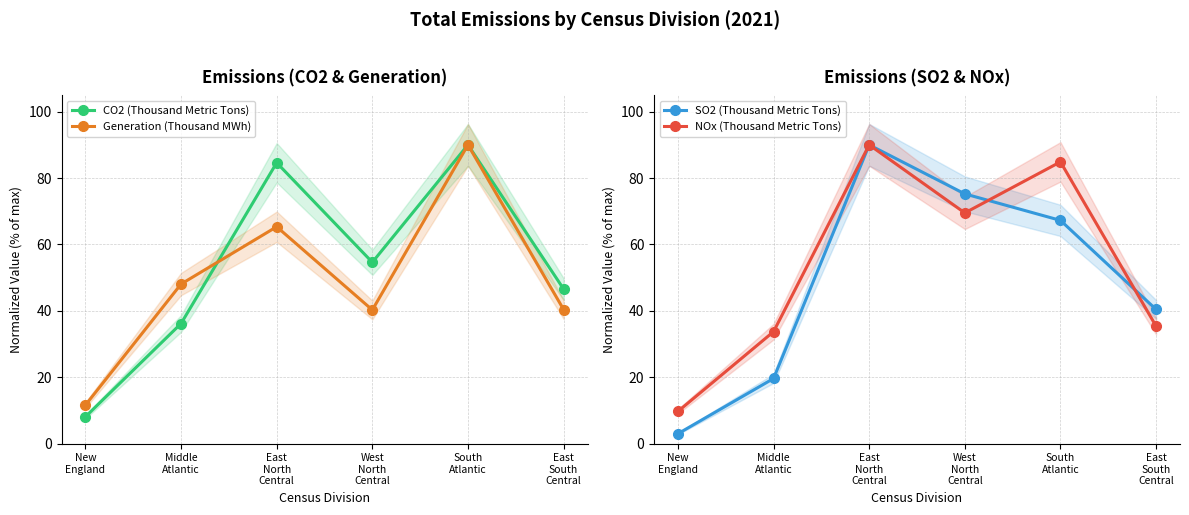

Does the chart have visible grid lines?

Yes